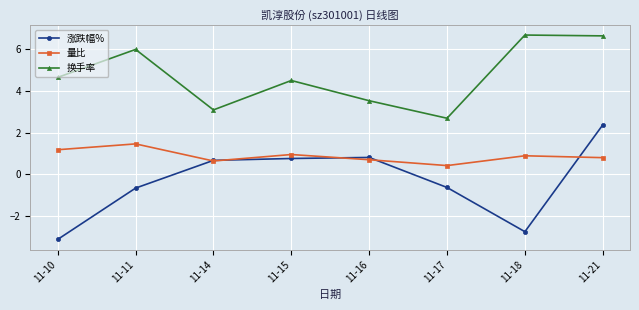

Is the value of 量比 at 11-18 greater than the value of 换手率 at 11-16?

No